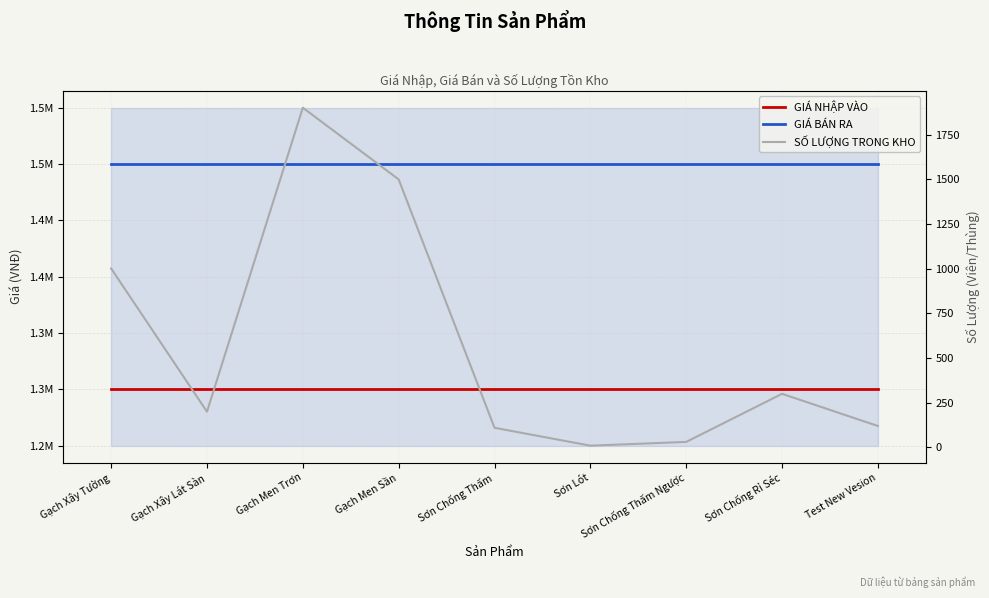

At how many categories does at least one series exceed 633329?

9